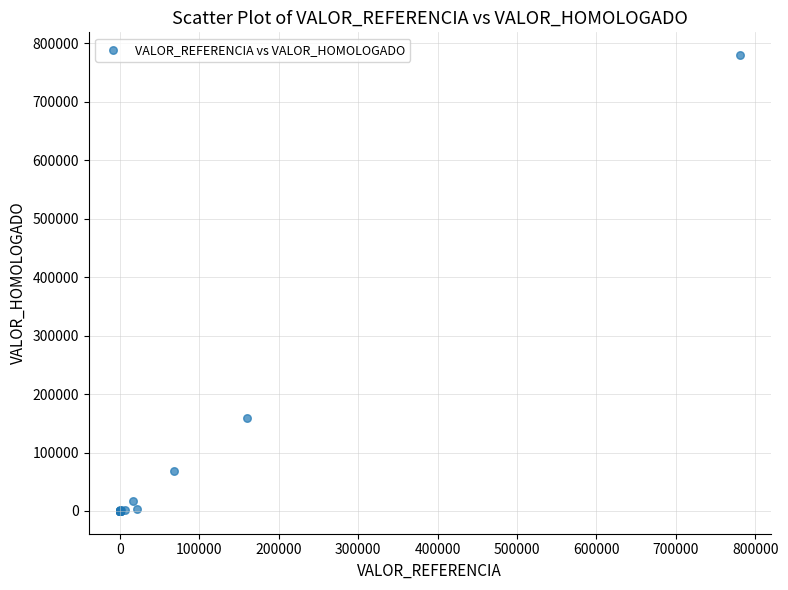

What Y value in the scatter plot is closest to 390050?

159840.0